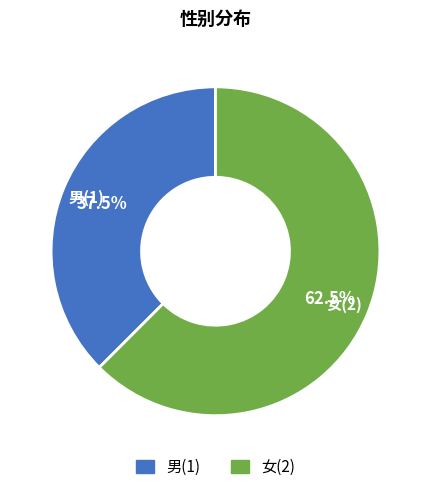

Is there a majority slice in this chart?

Yes